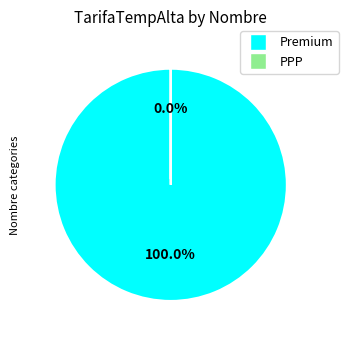

Is there any slice that represents more than half of the pie?

Yes